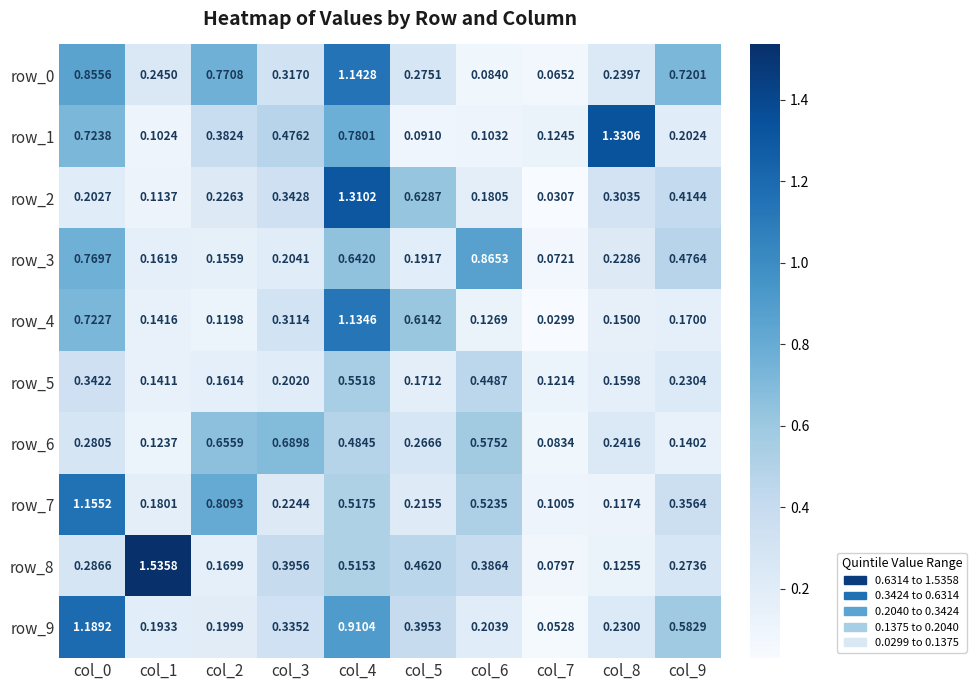

Is the value of row_3 at col_3 greater than the value of row_8 at col_2?

Yes